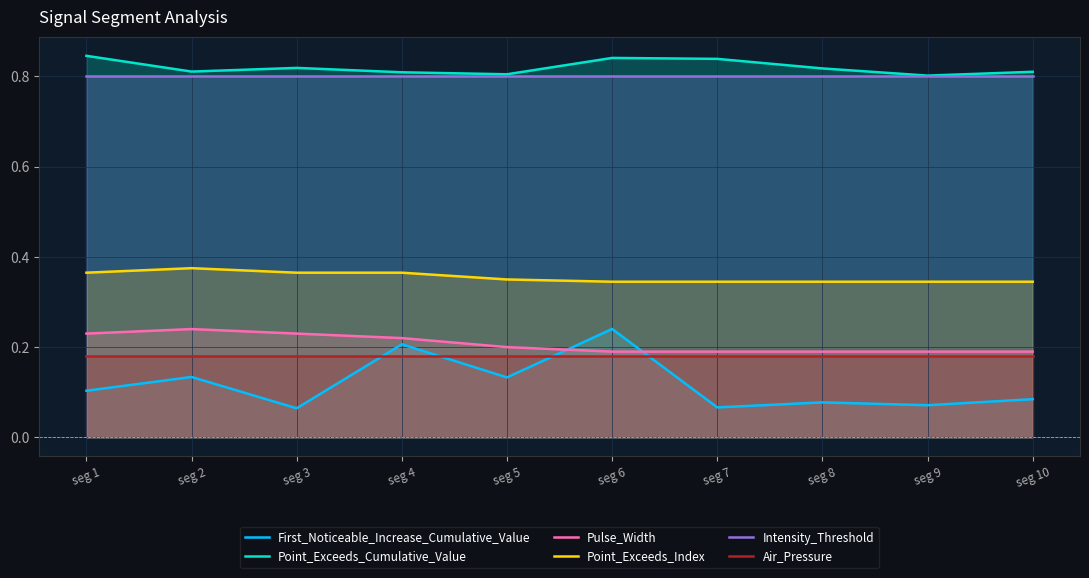

True or false: Air_Pressure has a value of 0.2 at seg 2.

True